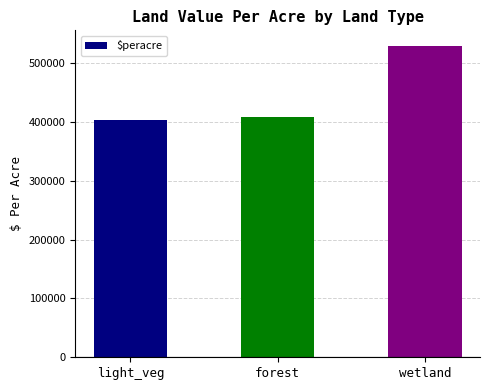

What is the label of the 1st bar from the right?

wetland